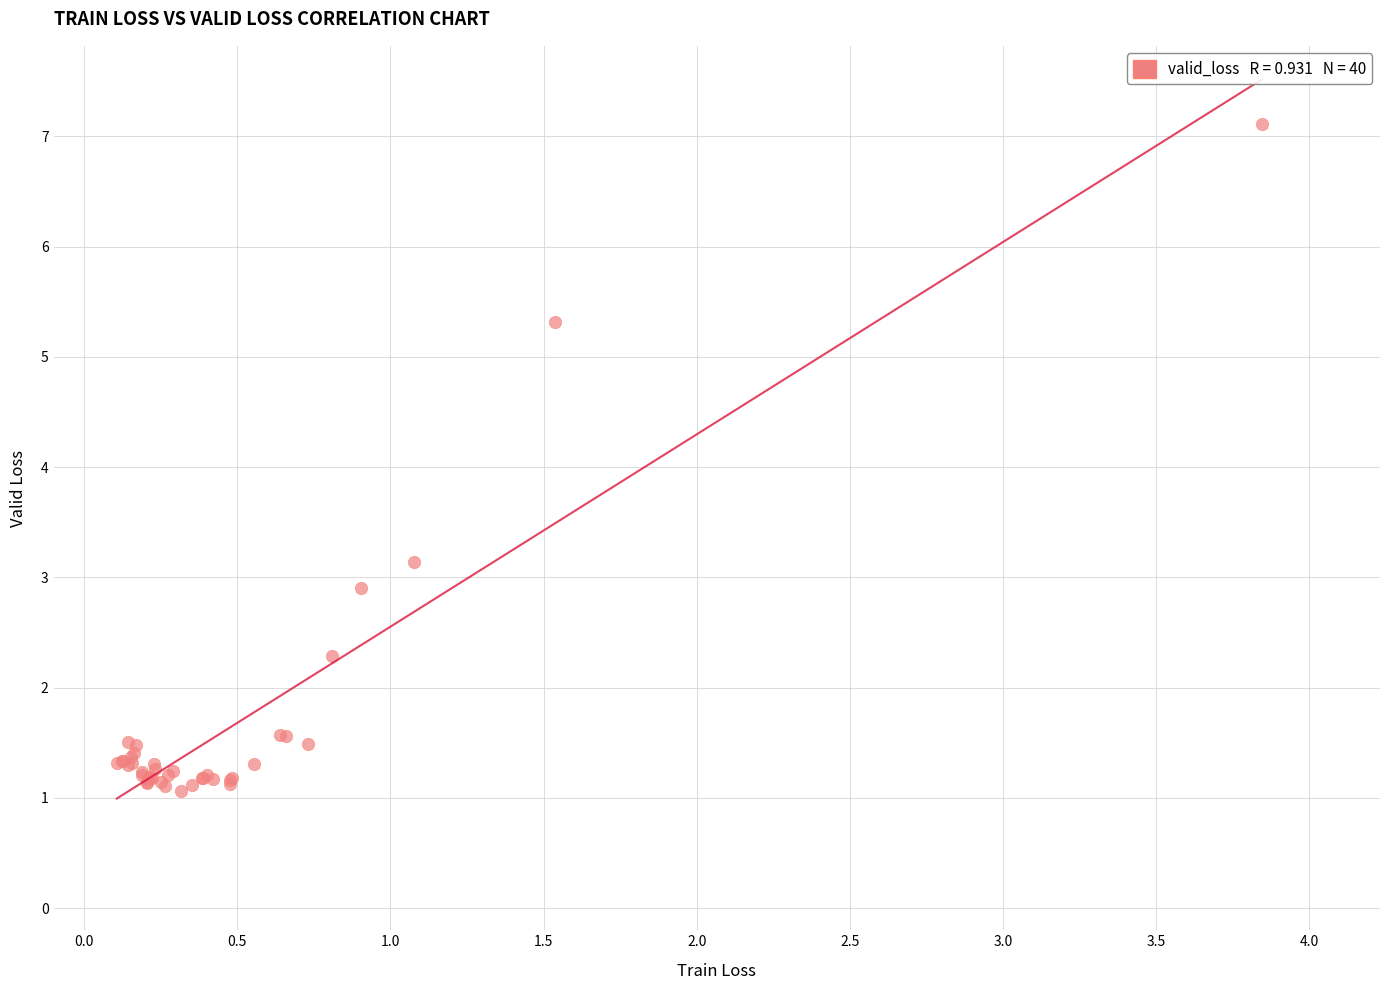

What Y value in the scatter plot is closest to 4?

3.1